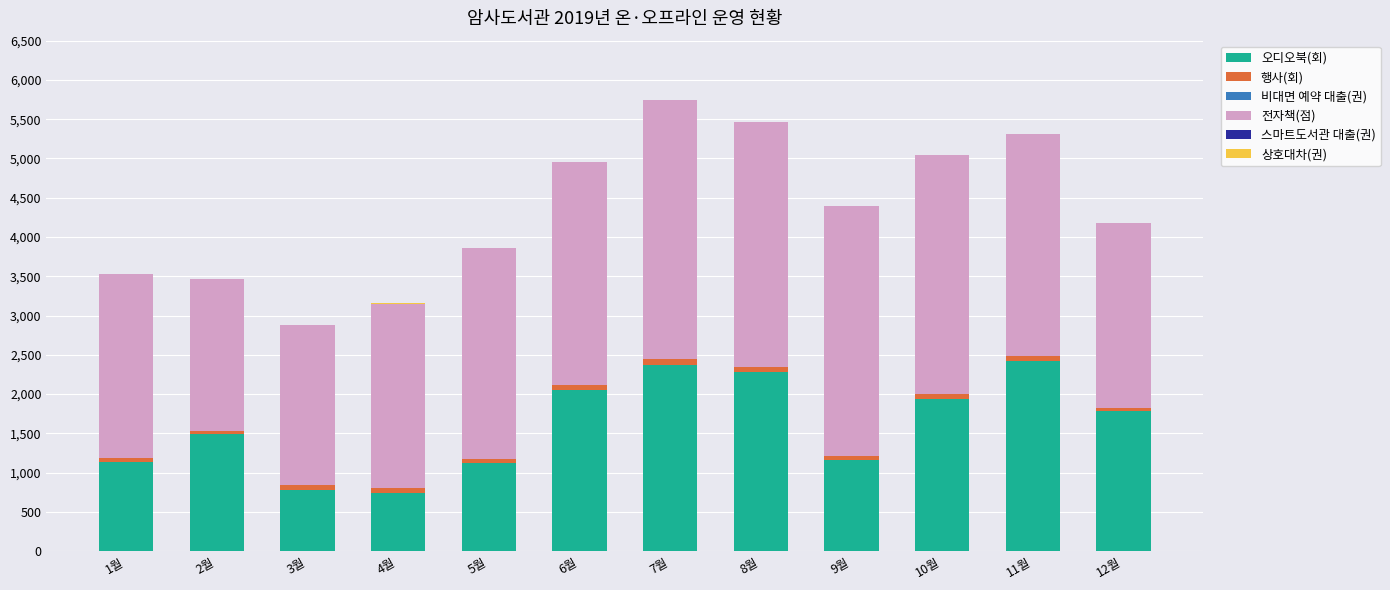

Are the bars horizontal?

No